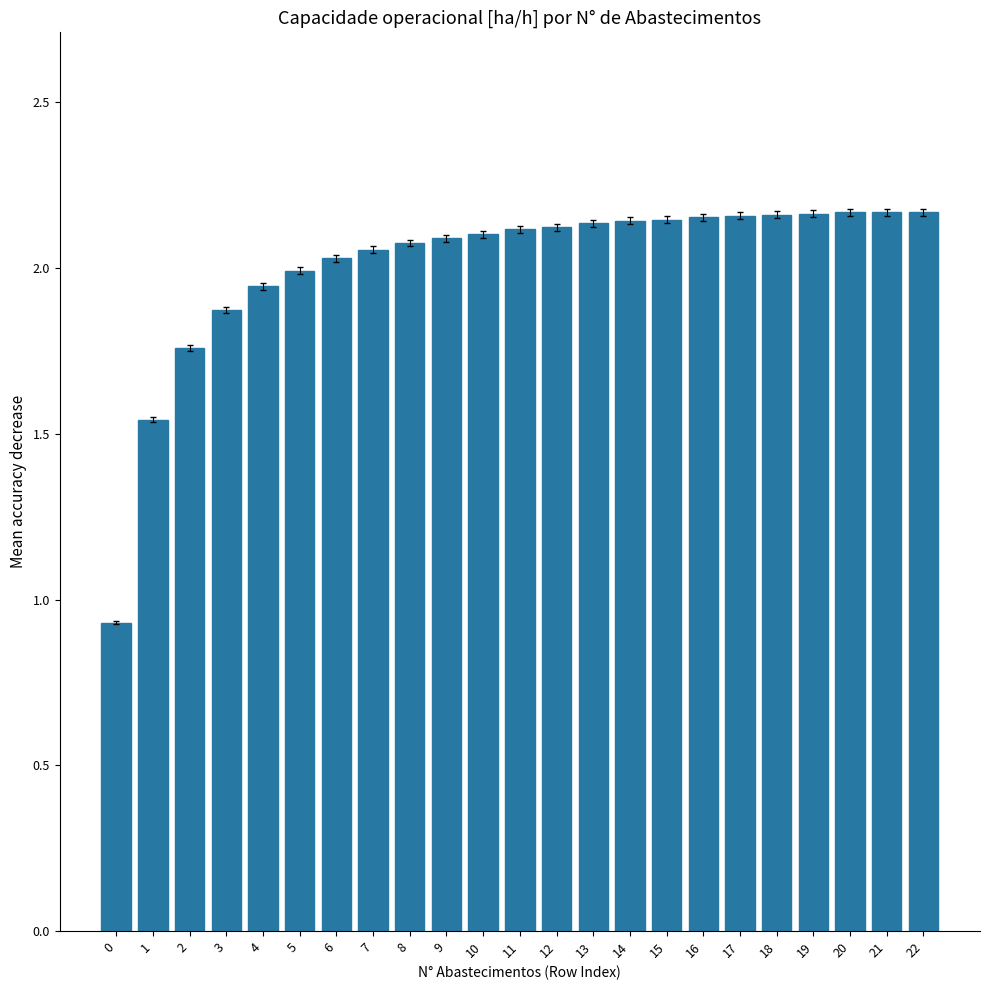

The value at 3 is 1.9. True or false?

True